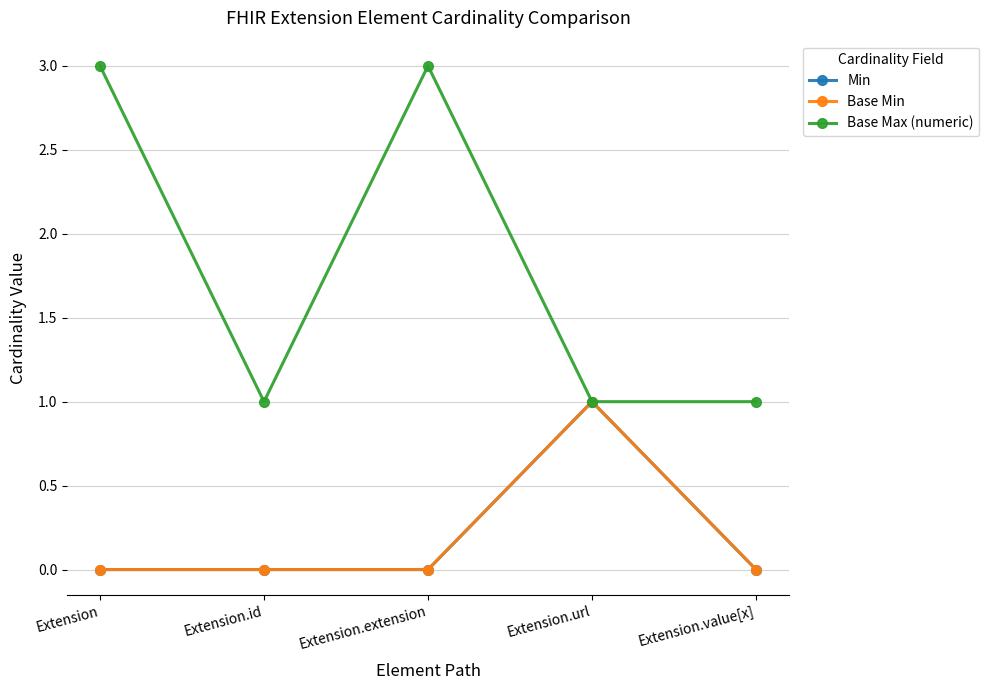

Which category has the highest value across all series?

Extension